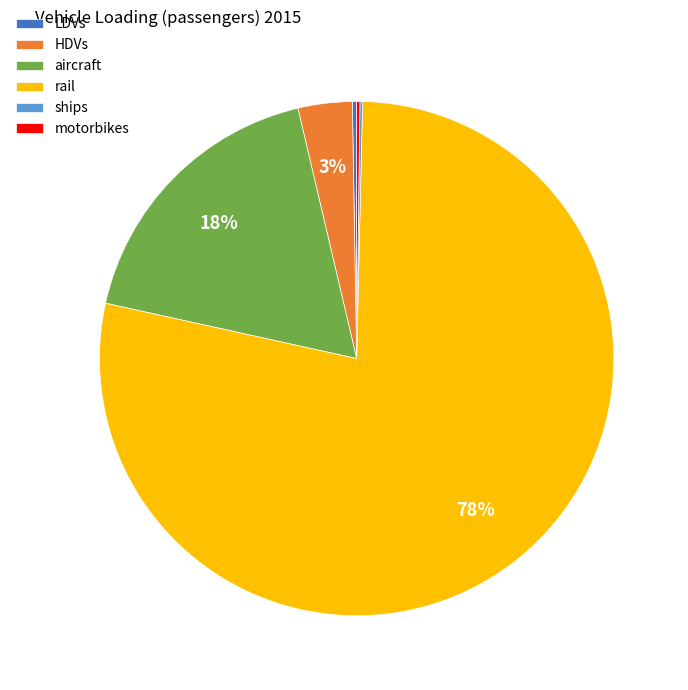

The rail slice represents 78% of the pie. True or false?

True